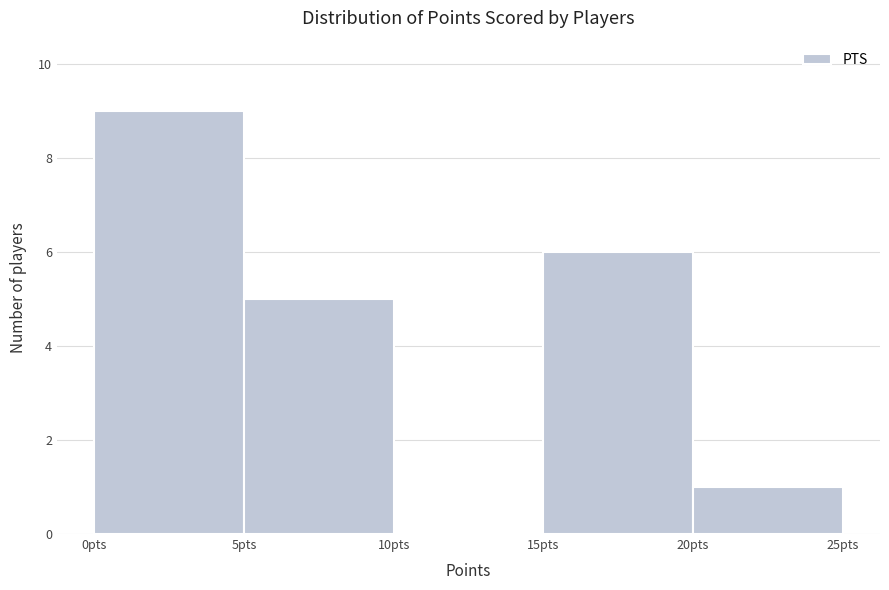

What is the height of the bar covering 0 to 5 on the x-axis? The values are not printed on the chart, so give them approximately, as read against the axis.

9